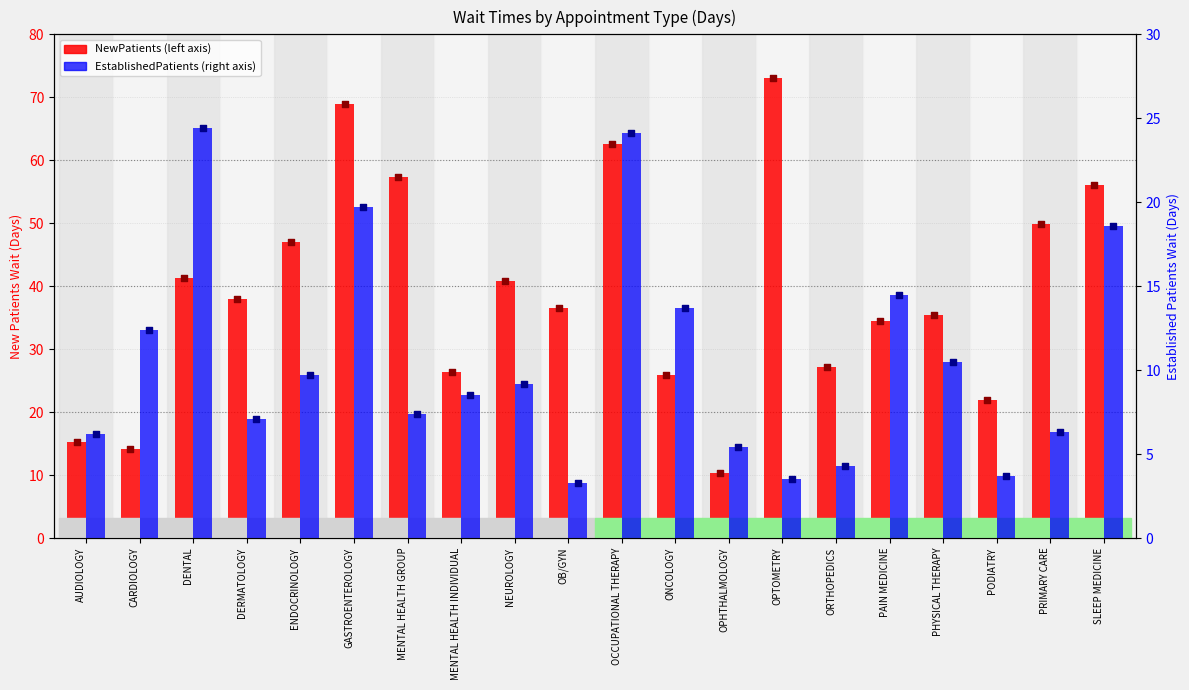

Which series reaches the maximum Y coordinate?

NewPatients